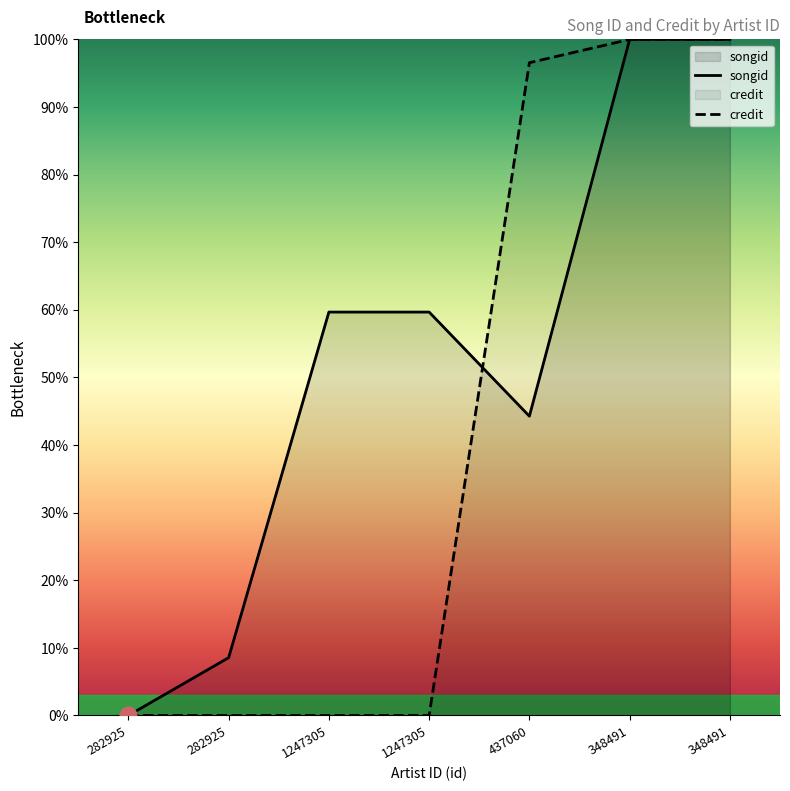

What is the total value across all series at 1247305?

59.7